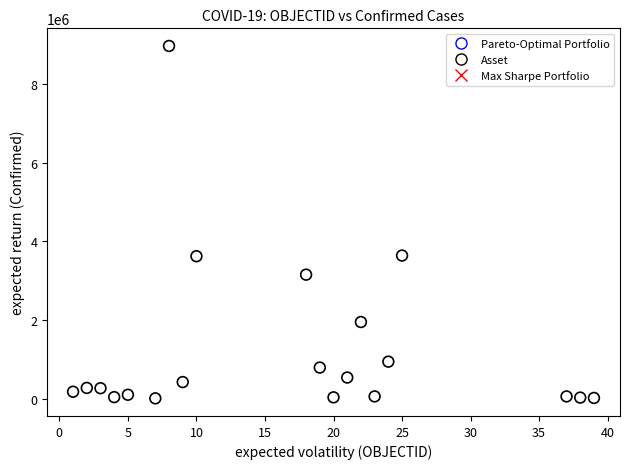

What is the range of Y values (max minus min)?

8963966